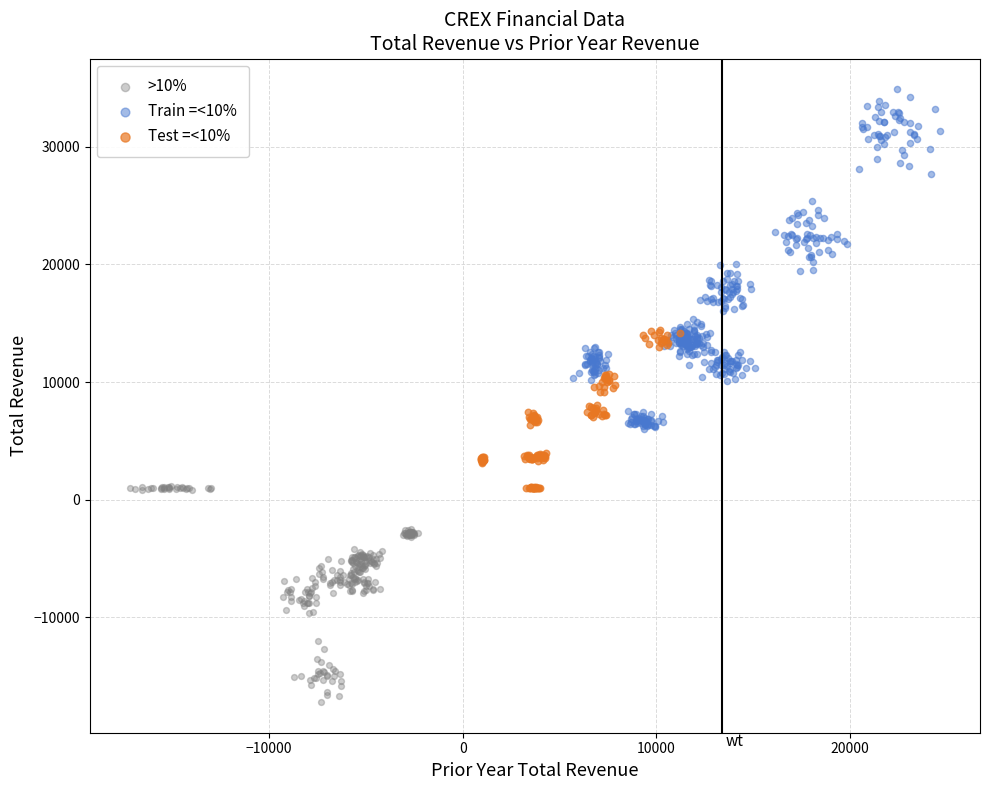

Which series reaches the minimum Y coordinate?

>10%